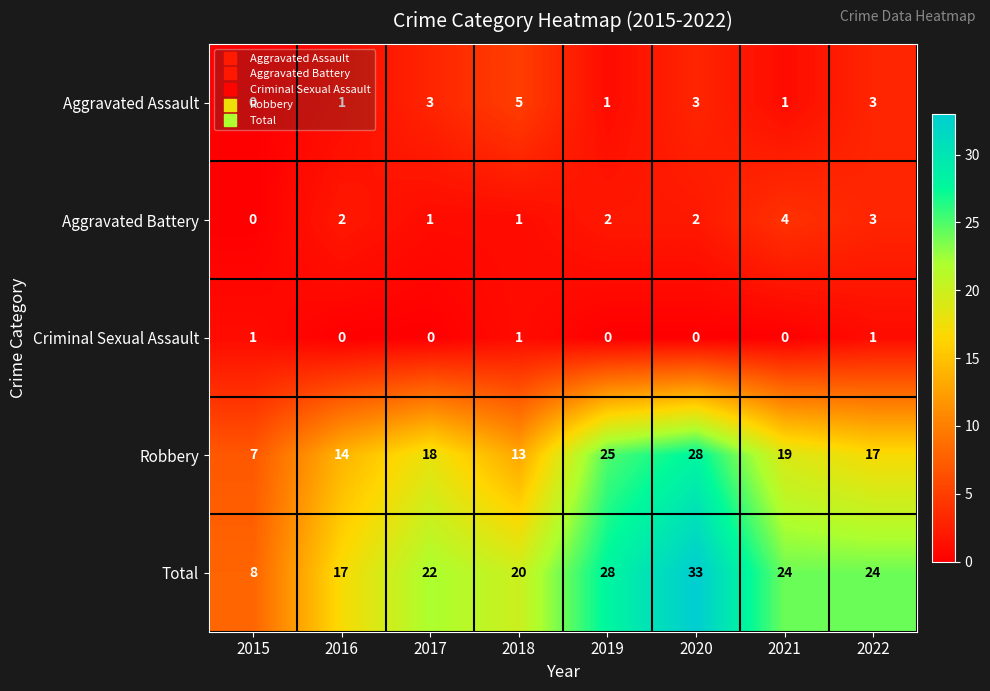

What is the spread (max minus min) of values at 2016?

17